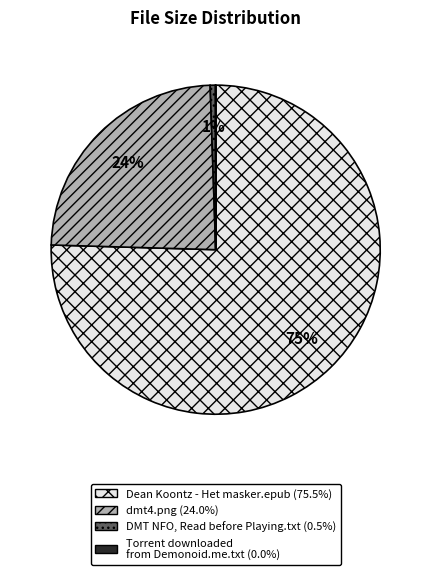

To the nearest percent, what percentage of the pie is Dean Koontz - Het masker.epub?

75%